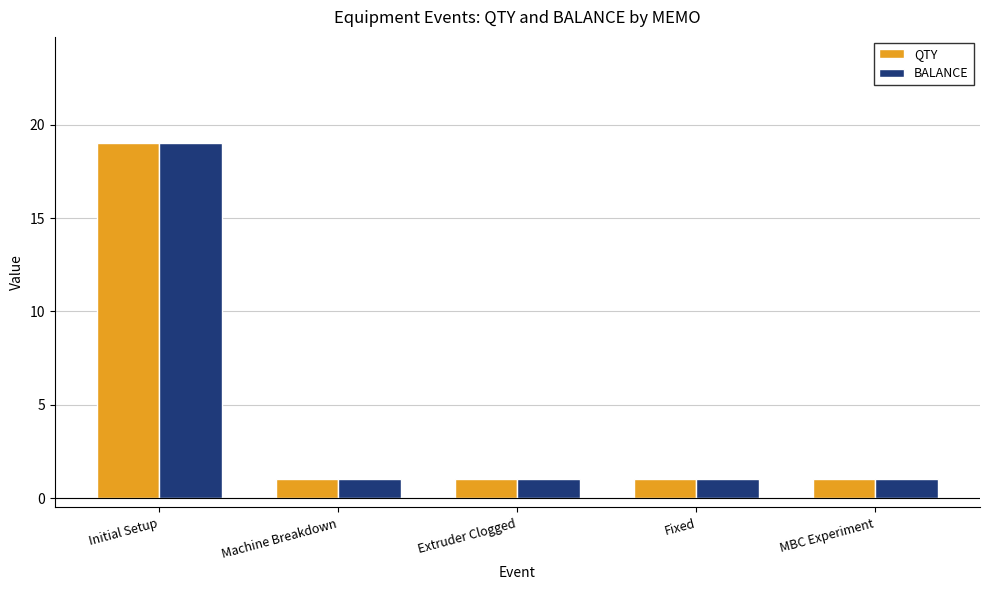

How many bars are there in total?

10